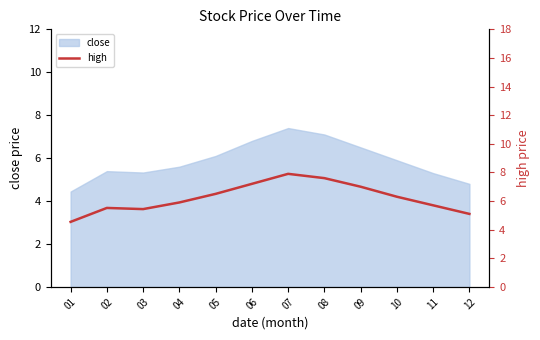

How many lines are shown in the chart?

1